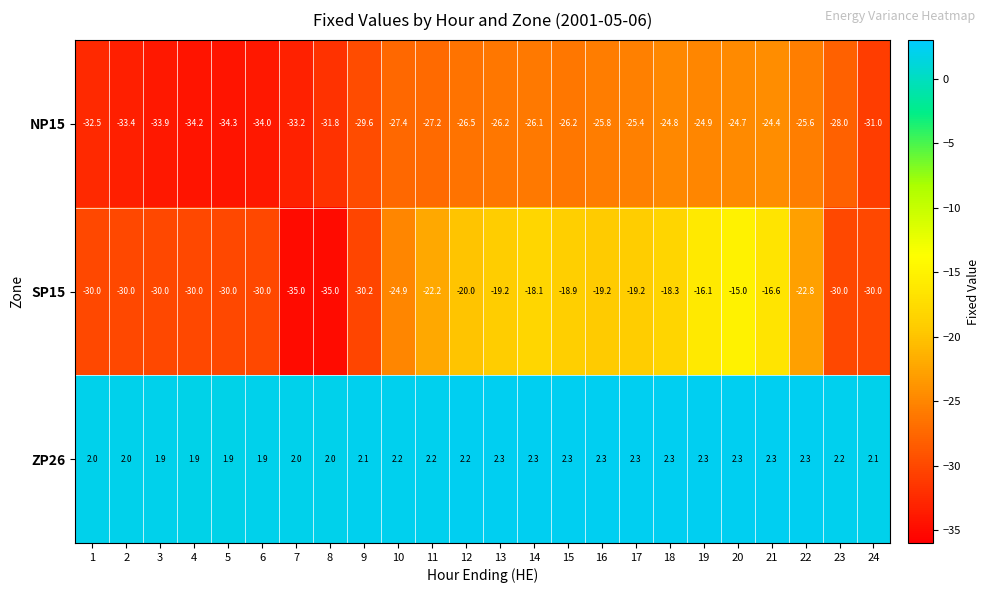

Which category has the lowest value in the NP15 series?

5